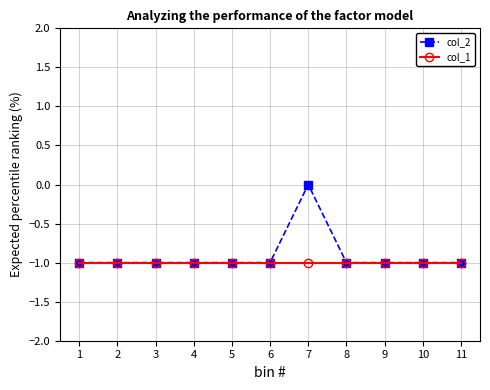

Rank the series by their average value, from lowest to highest.

col_1, col_2